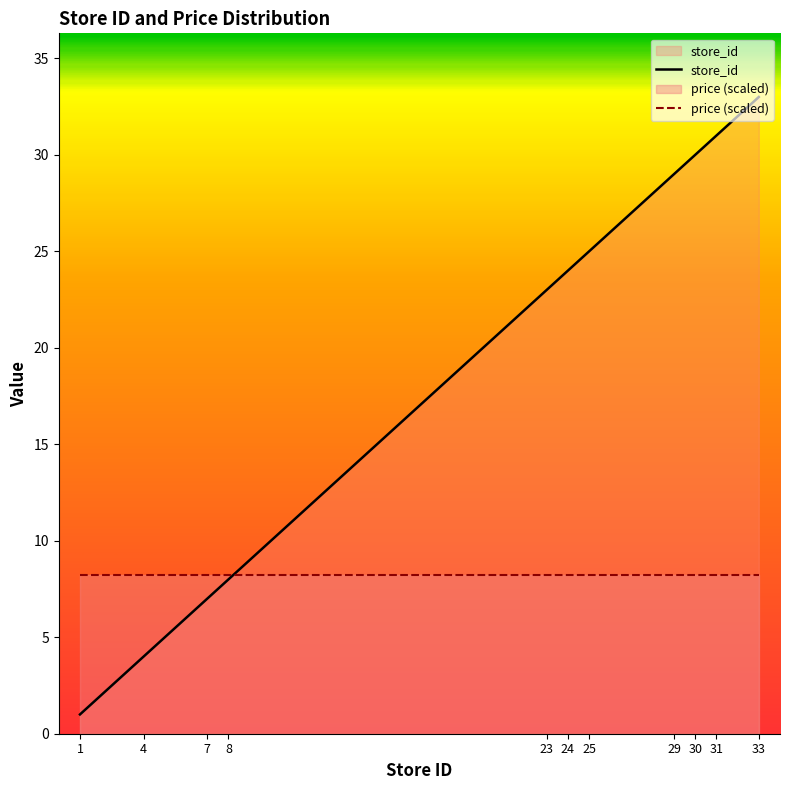

Reading left to right, extract all data points from this chart.

1	4	7	8	23	24	25	29	30	31	33